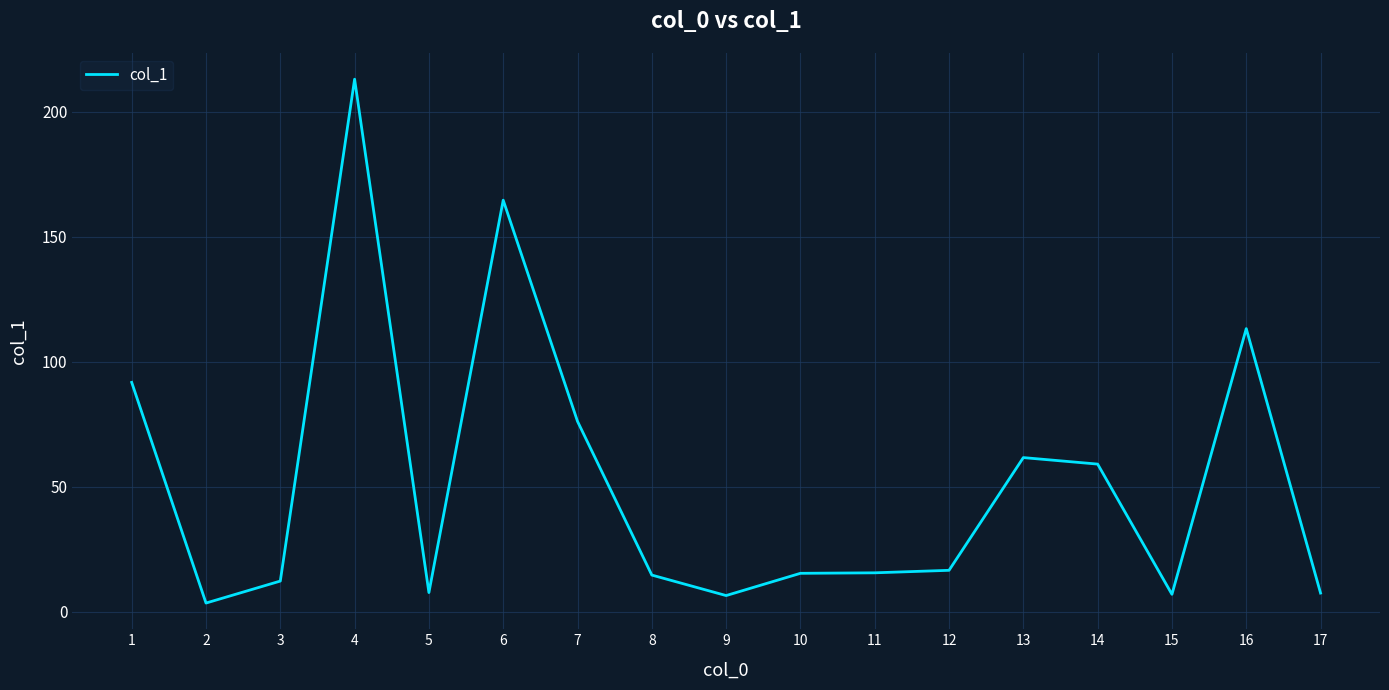

What is the sum of the values at 5 and 13?

69.4